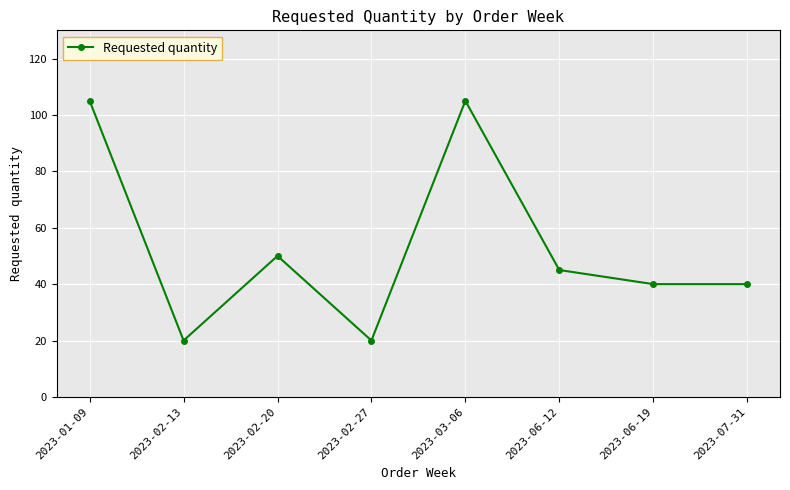

What is the change in value from 2023-02-27 to 2023-06-19?

+20